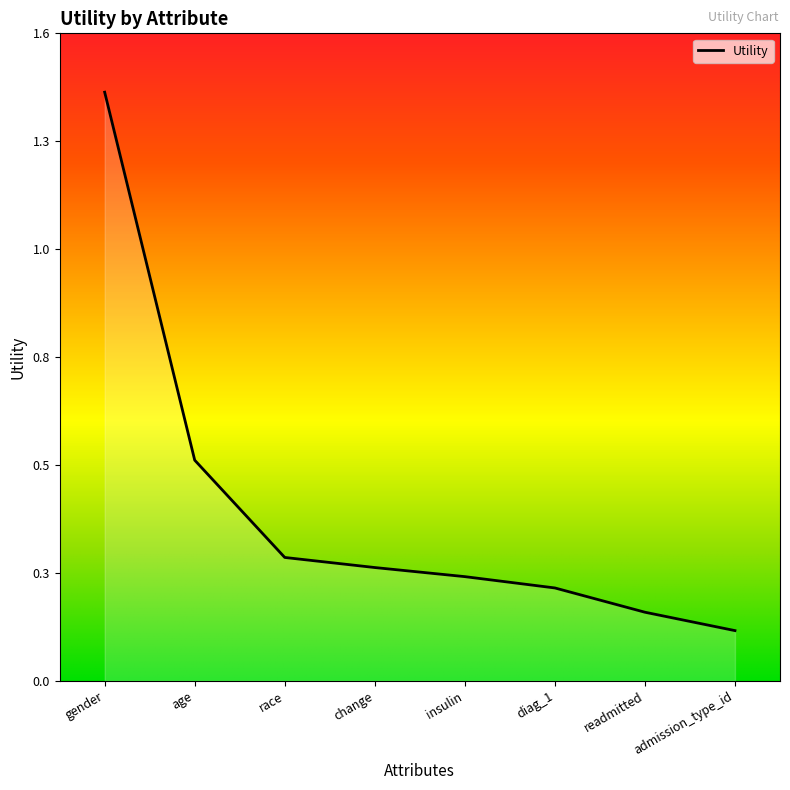

The value at change is 0.4. True or false?

False